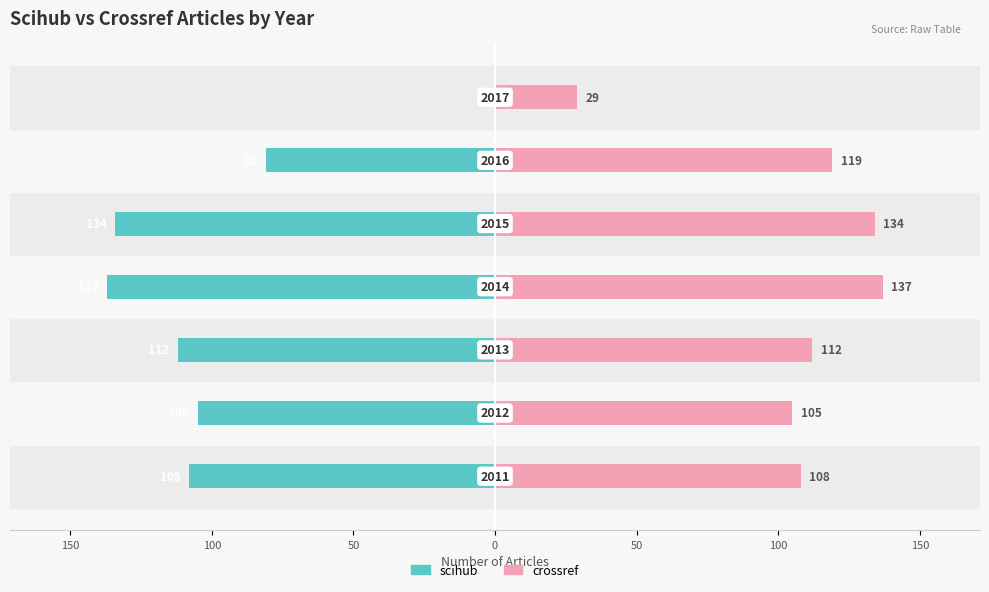

Which series has the widest spread of values?

scihub